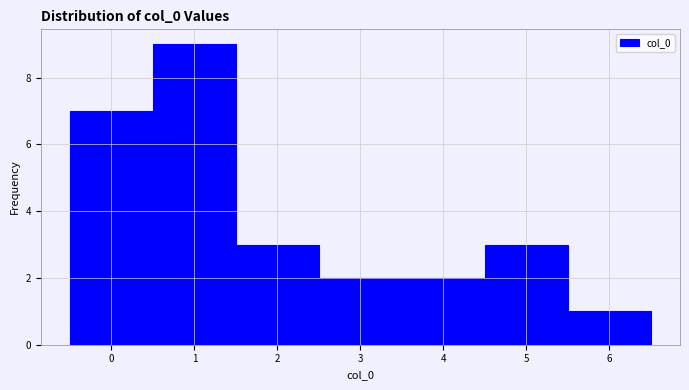

What is the height of the bar covering 5.5 to 6.5 on the x-axis? The values are not printed on the chart, so give them approximately, as read against the axis.

1